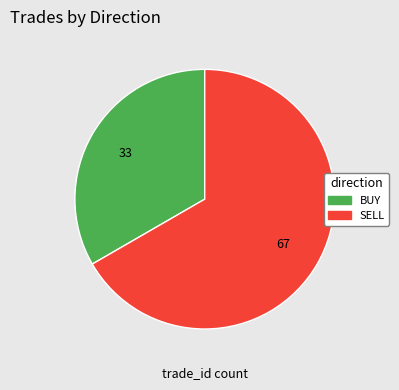

Which slice is the smallest?

BUY